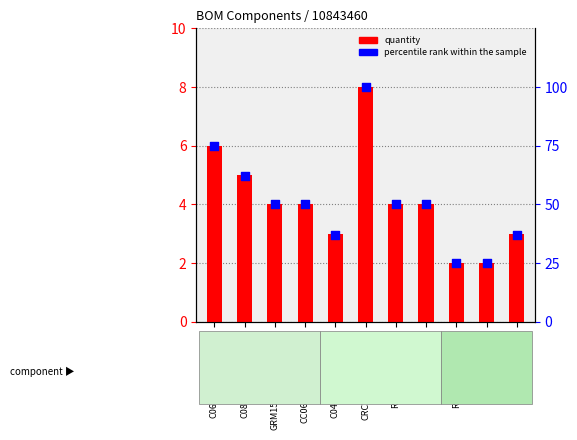

Which series contains the highest Y value?

percentile rank within the sample